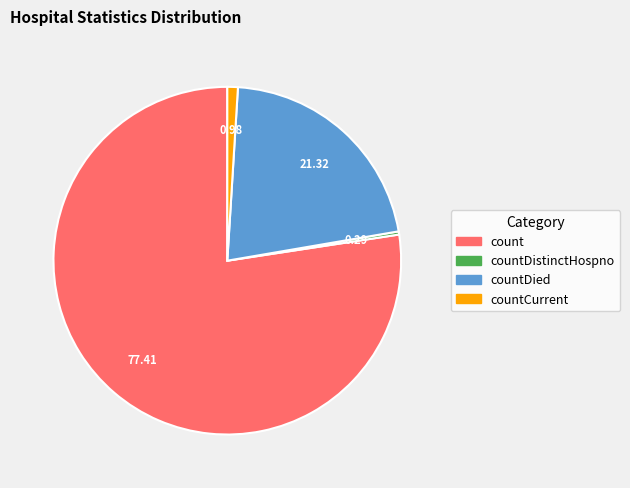

How many slices are in this pie chart?

4